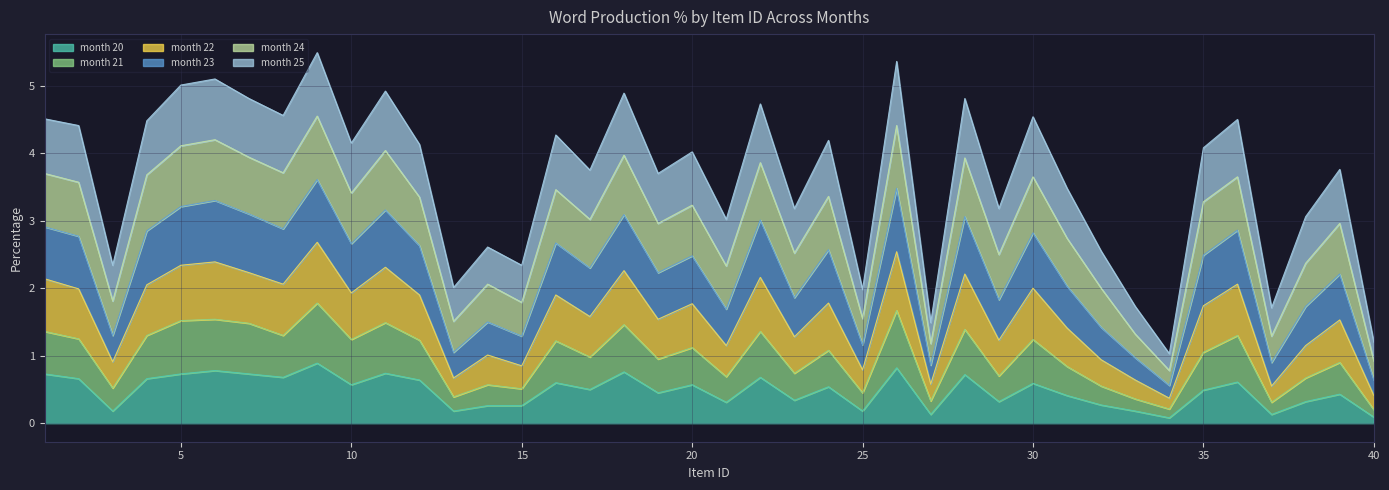

List the labels in order of month.21.pct value, smallest first.

40, 34, 37, 27, 33, 13, 25, 15, 3, 32, 14, 38, 21, 29, 23, 31, 39, 19, 17, 35, 24, 20, 16, 12, 10, 30, 2, 36, 4, 8, 1, 22, 28, 18, 7, 11, 5, 6, 26, 9